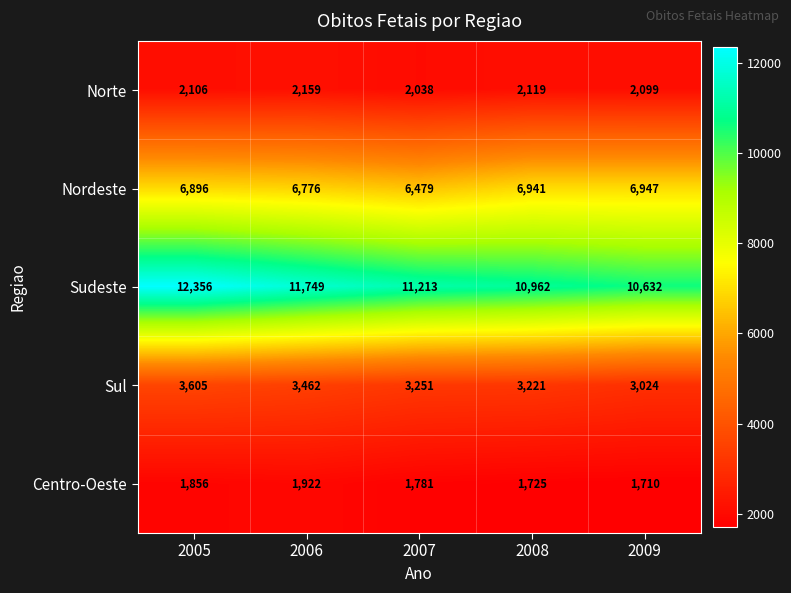

Rank the series by their maximum value, from highest to lowest.

Sudeste, Nordeste, Sul, Norte, Centro-Oeste